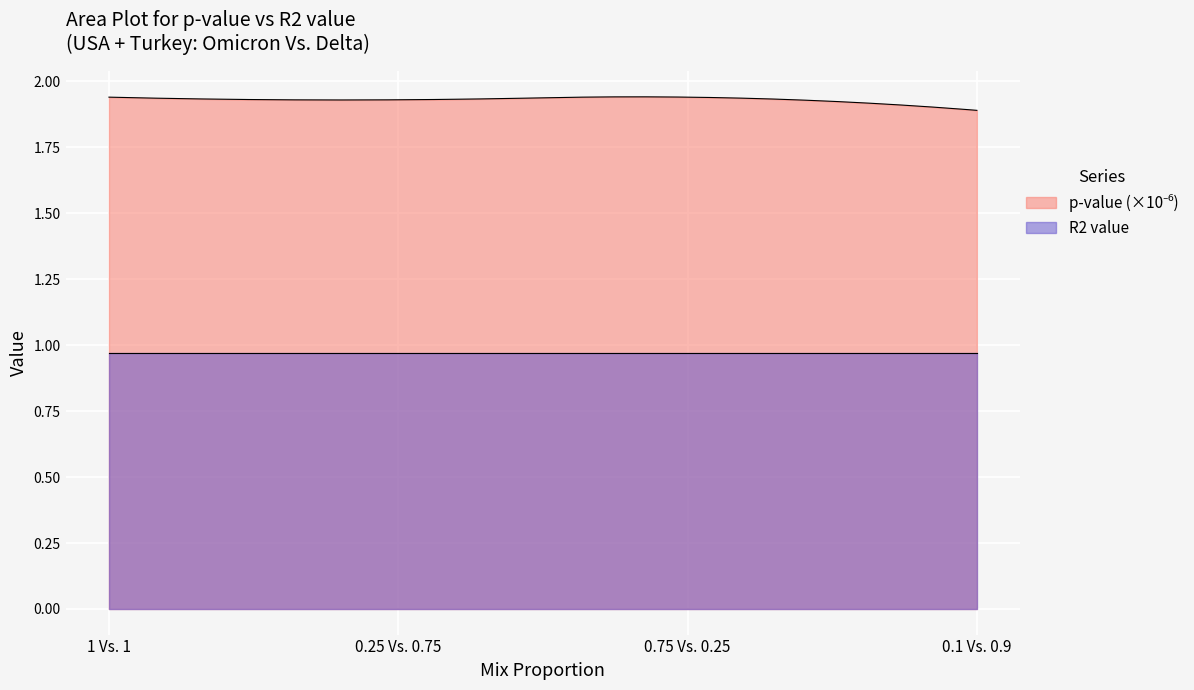

Which series has the largest range (max minus min)?

p-value